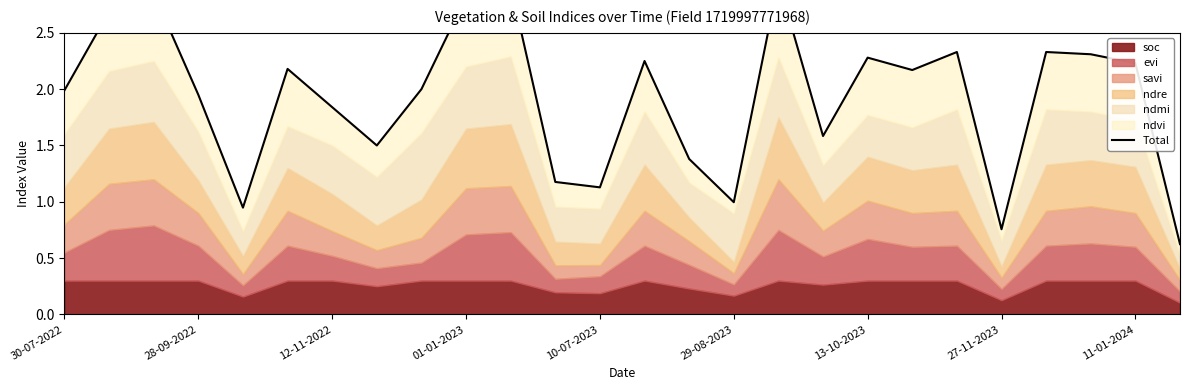

Count the number of values greater than 2.

13